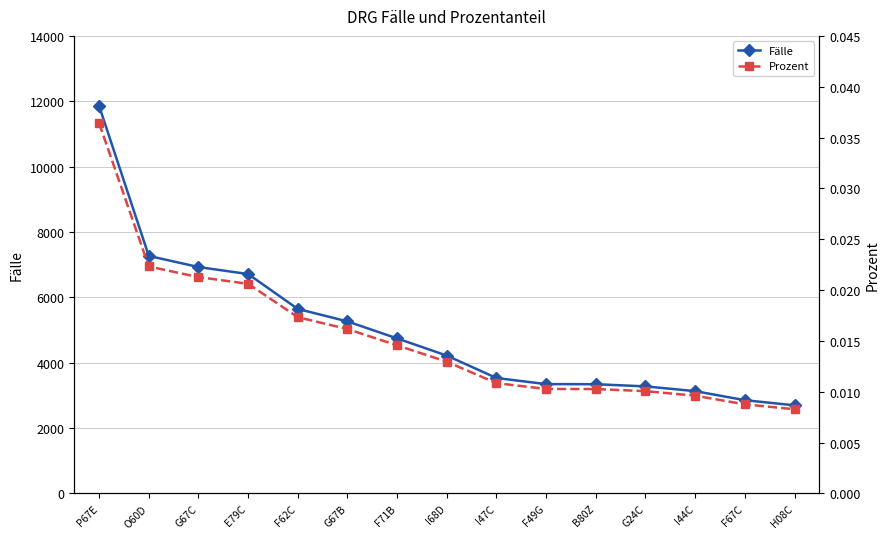

Is it true that Fälle equals 4743.0 at F71B?

True